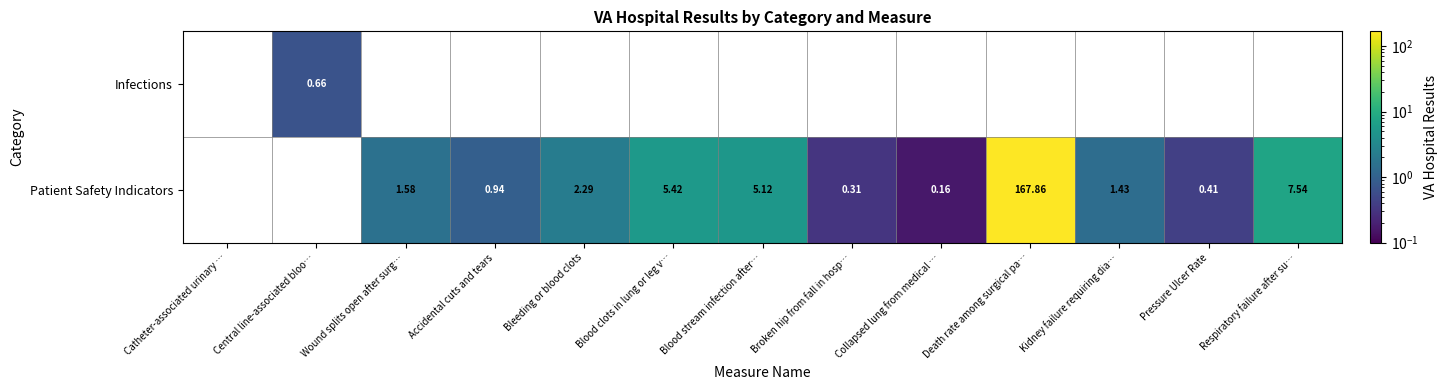

Is it true that Patient Safety Indicators equals 1.4 at Kidney failure requiring dia…?

True